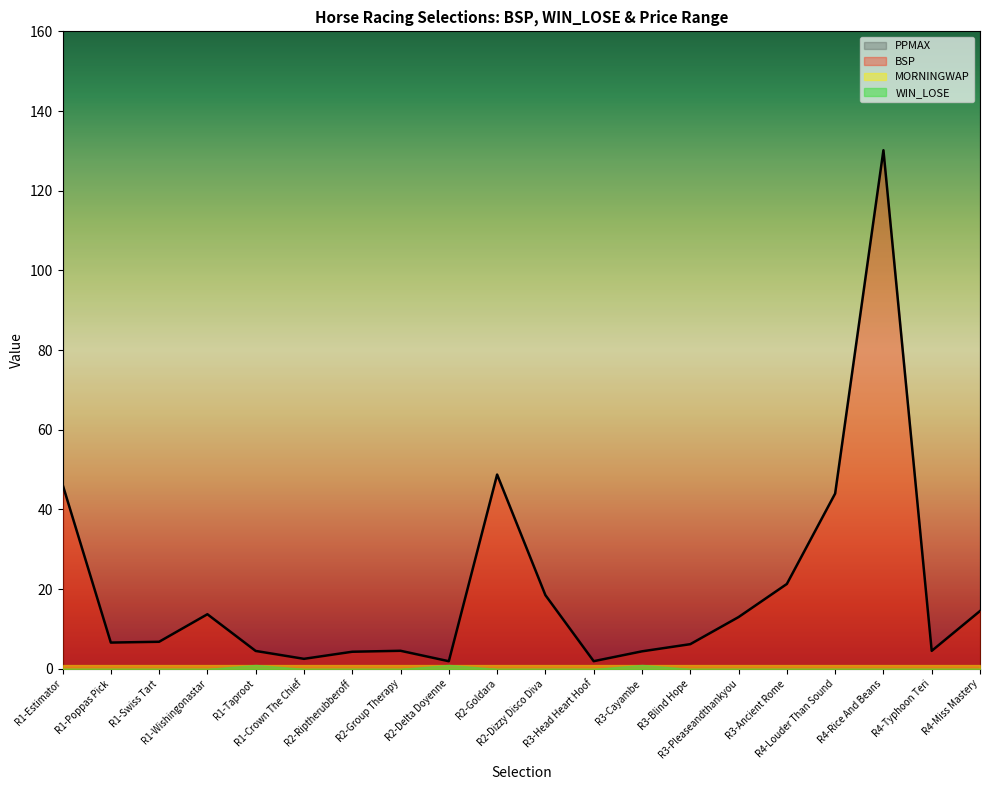

What is the spread (max minus min) of values at R1-Crown The Chief?

1001.0